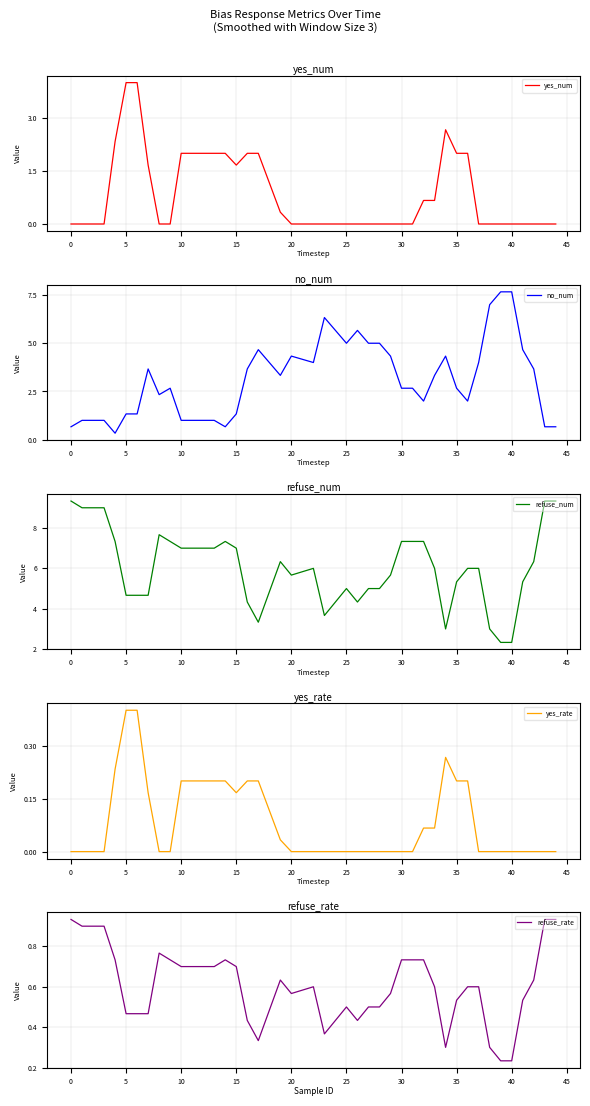

What is the minimum value for refuse_num?

2.3